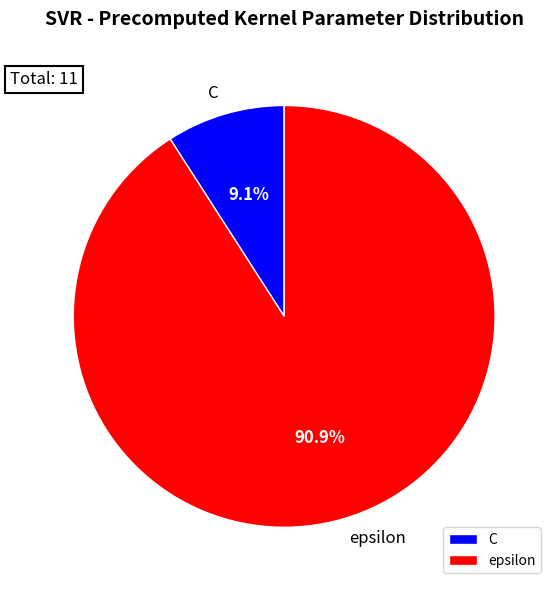

Is there any slice that represents more than half of the pie?

Yes